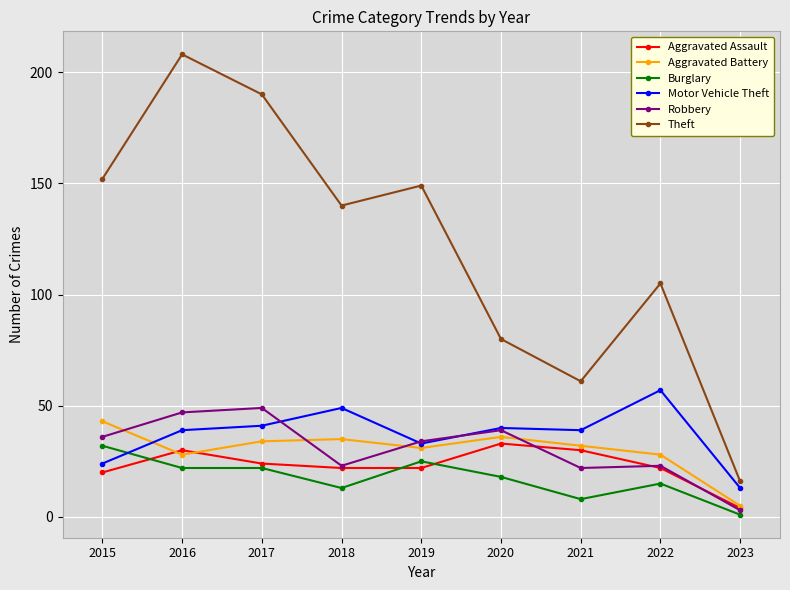

True or false: Aggravated Assault and Theft intersect in this chart.

False